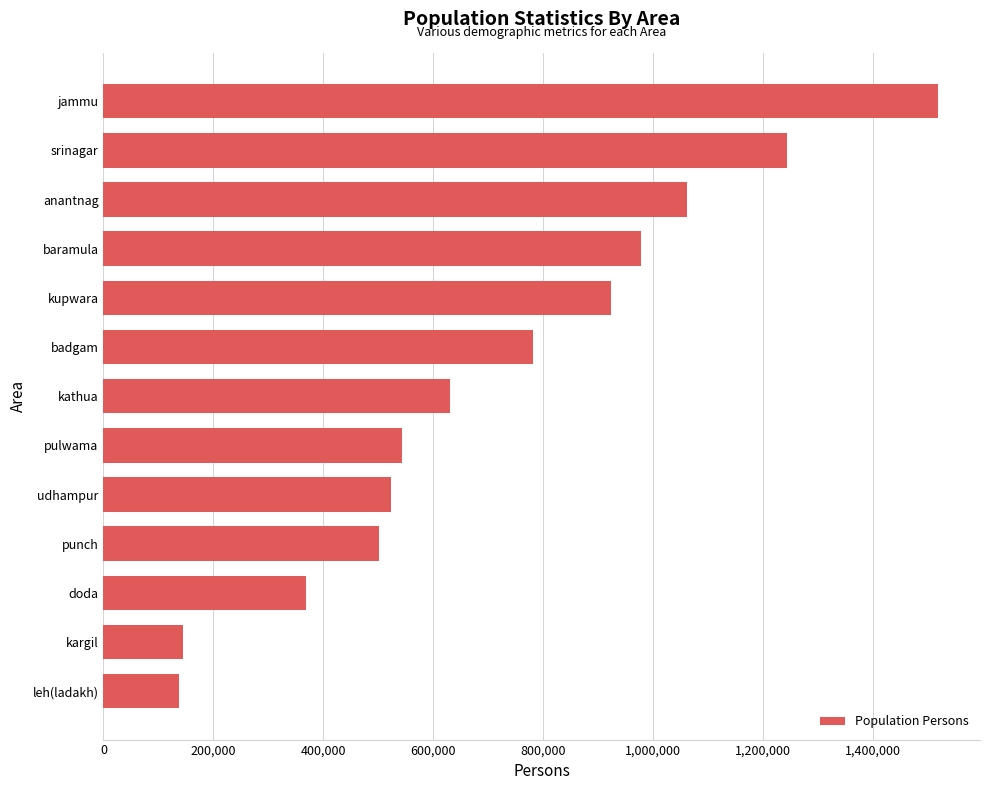

At which label is the value closest to 827729?

badgam